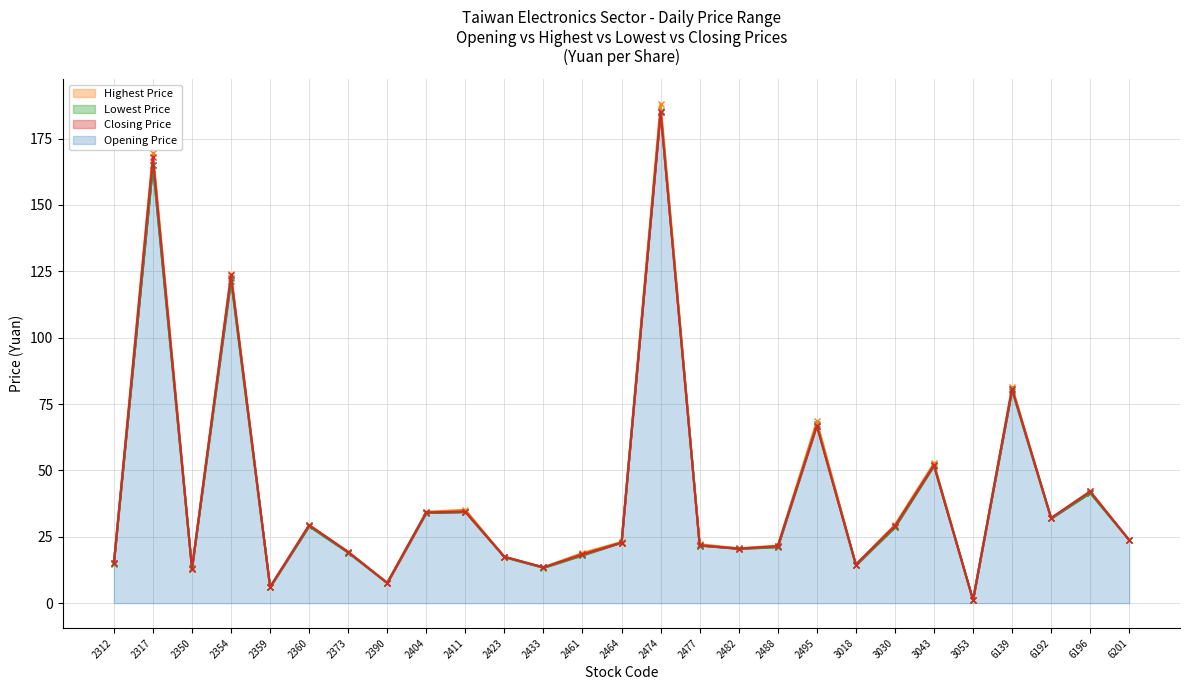

True or false: Lowest Price and Highest Price intersect in this chart.

False